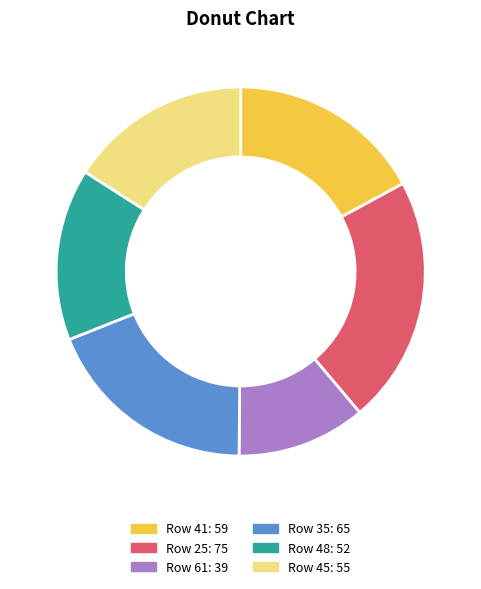

Is there a majority slice in this chart?

No